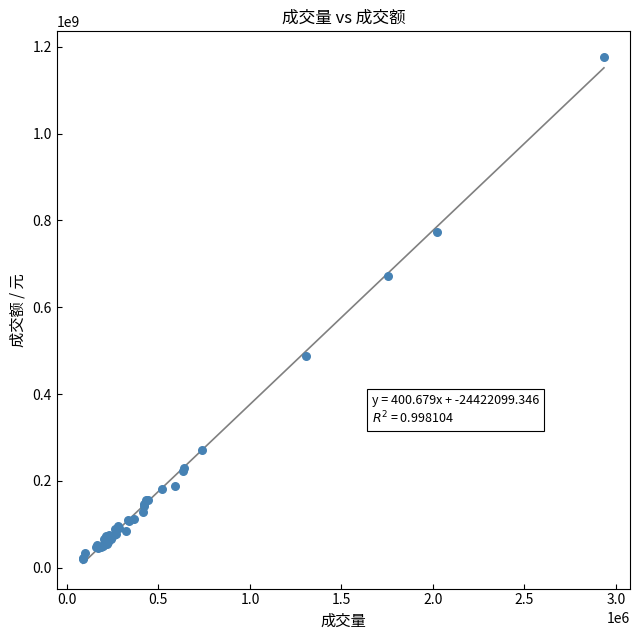

What Y value in the scatter plot is closest to 599002688?

672303517